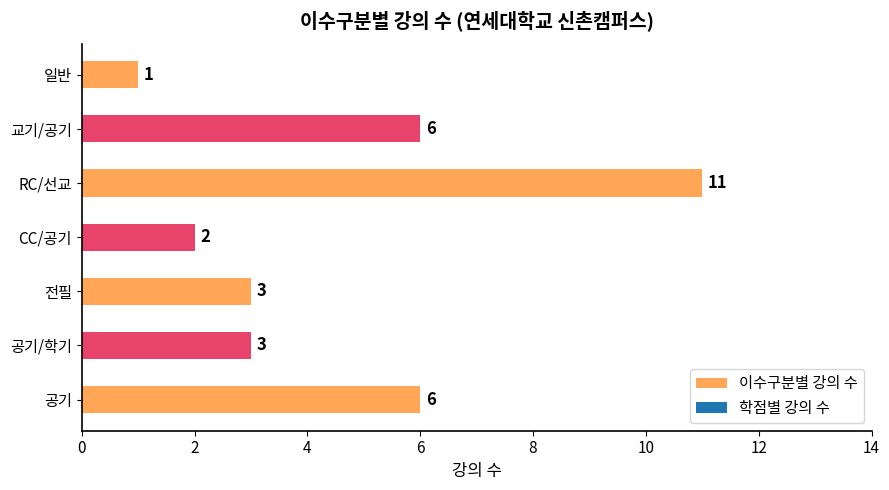

Count the number of data series in this chart.

1